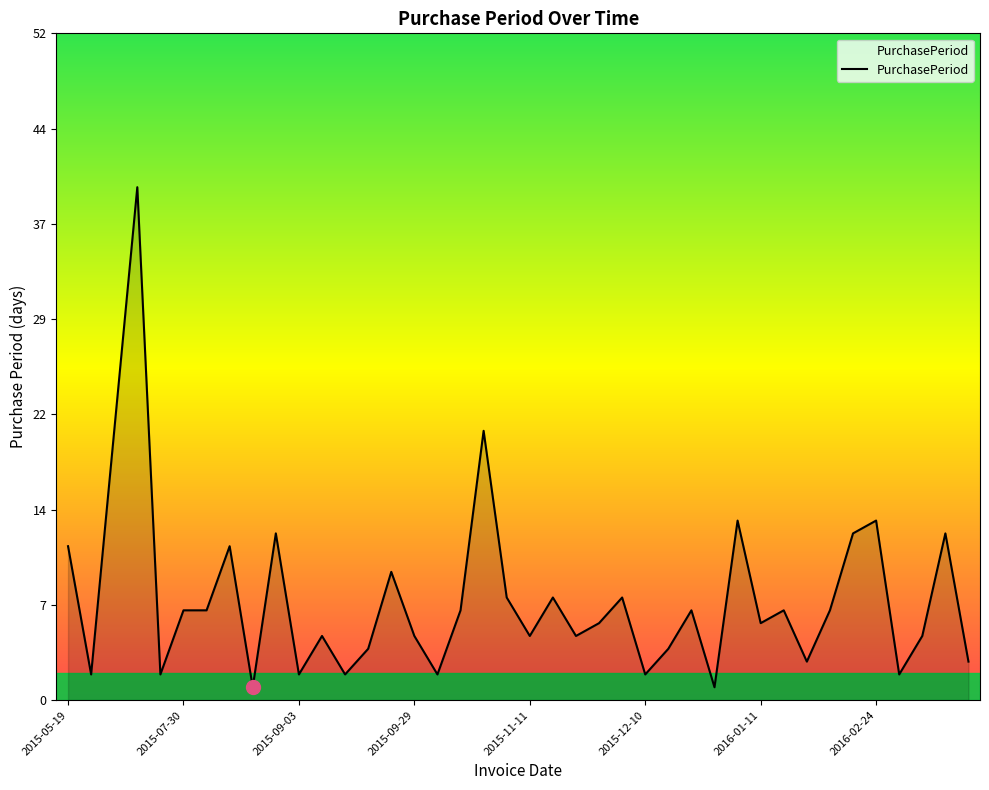

Reading right to left, extract all data points from this chart.

2016-03-18=3	2016-03-15=13	2016-03-02=5	2016-02-26=2	2016-02-24=14	2016-02-10=13	2016-01-28=7	2016-01-21=3	2016-01-18=7	2016-01-11=6	2016-01-05=14	2015-12-22=1	2015-12-21=7	2015-12-14=4	2015-12-10=2	2015-12-08=8	2015-11-30=6	2015-11-24=5	2015-11-19=8	2015-11-11=5	2015-11-06=8	2015-10-29=21	2015-10-08=7	2015-10-01=2	2015-09-29=5	2015-09-24=10	2015-09-14=4	2015-09-10=2	2015-09-08=5	2015-09-03=2	2015-09-01=13	2015-08-19=1	2015-08-18=12	2015-08-06=7	2015-07-30=7	2015-07-23=2	2015-07-21=40	2015-06-11=21	2015-05-21=2	2015-05-19=12